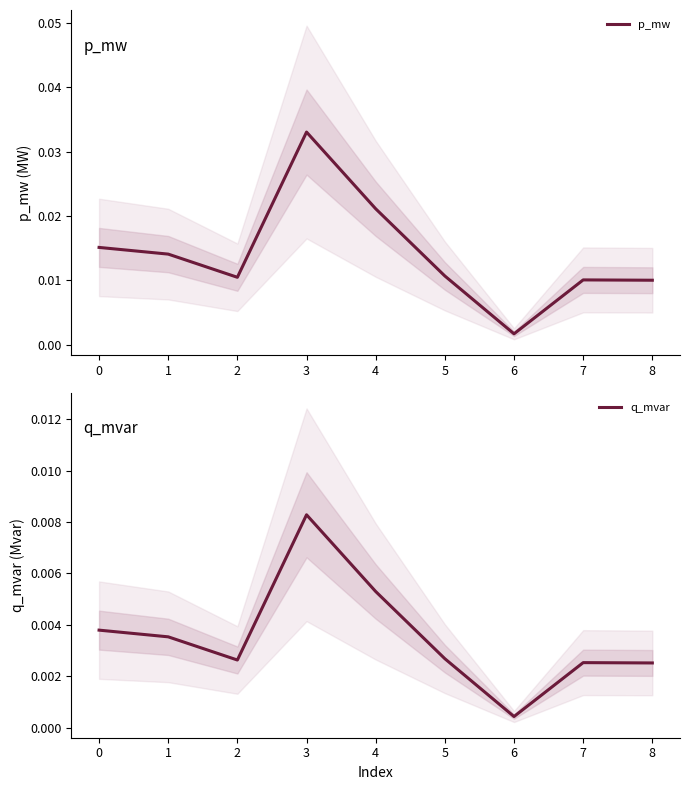

Where is q_mvar nearest to the value 0?

6